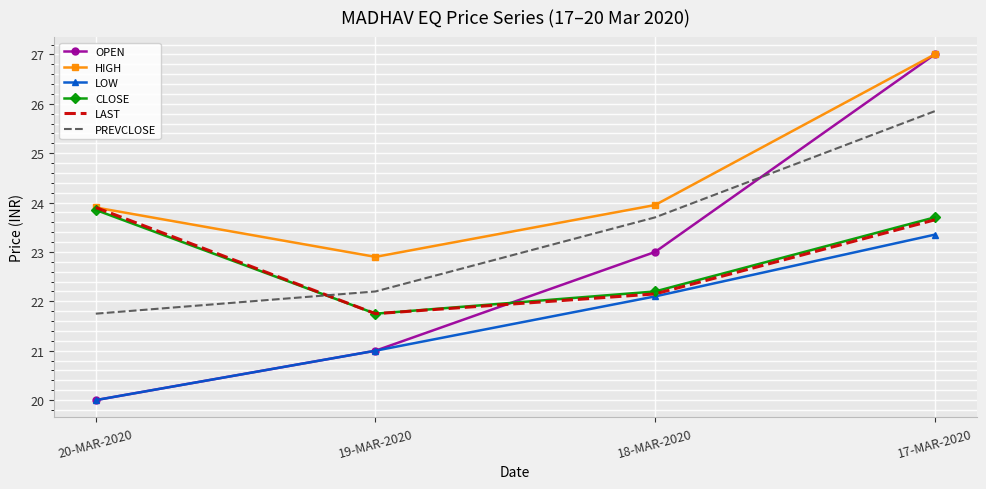

What is the spread (max minus min) of values at 19-MAR-2020?

1.9